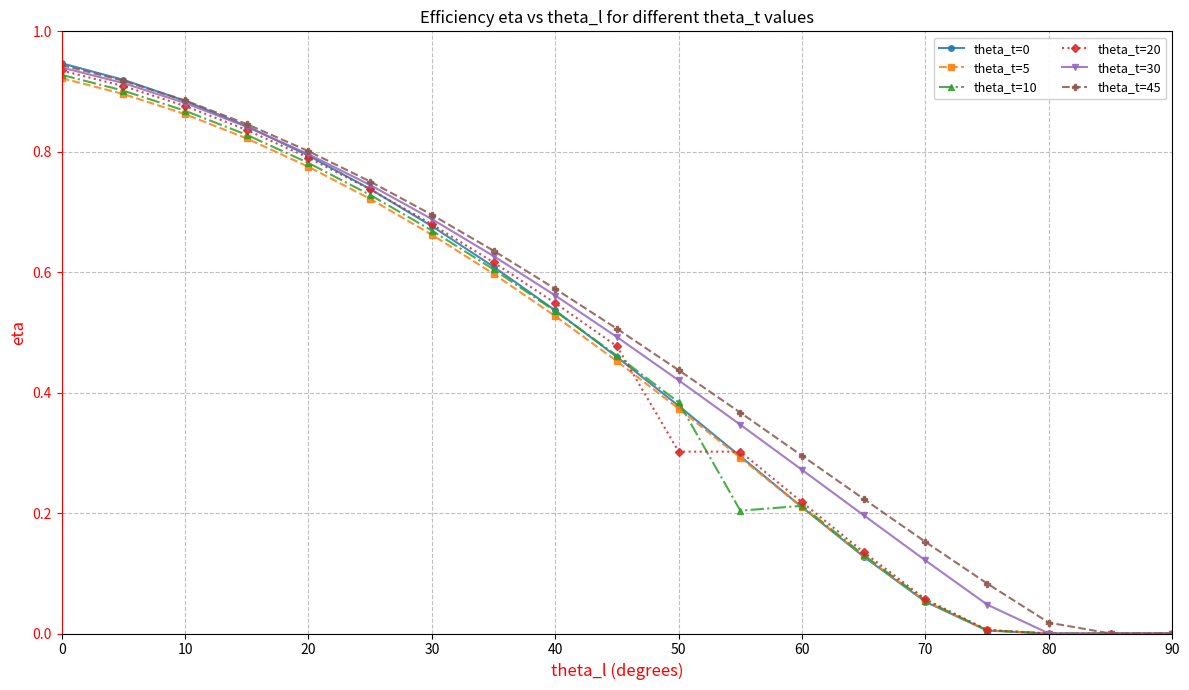

True or false: theta_t=5 has more than 1 interior local peaks.

False